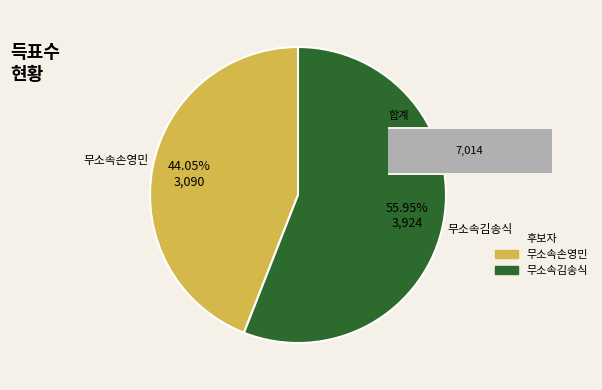

How many segments does this pie chart have?

2